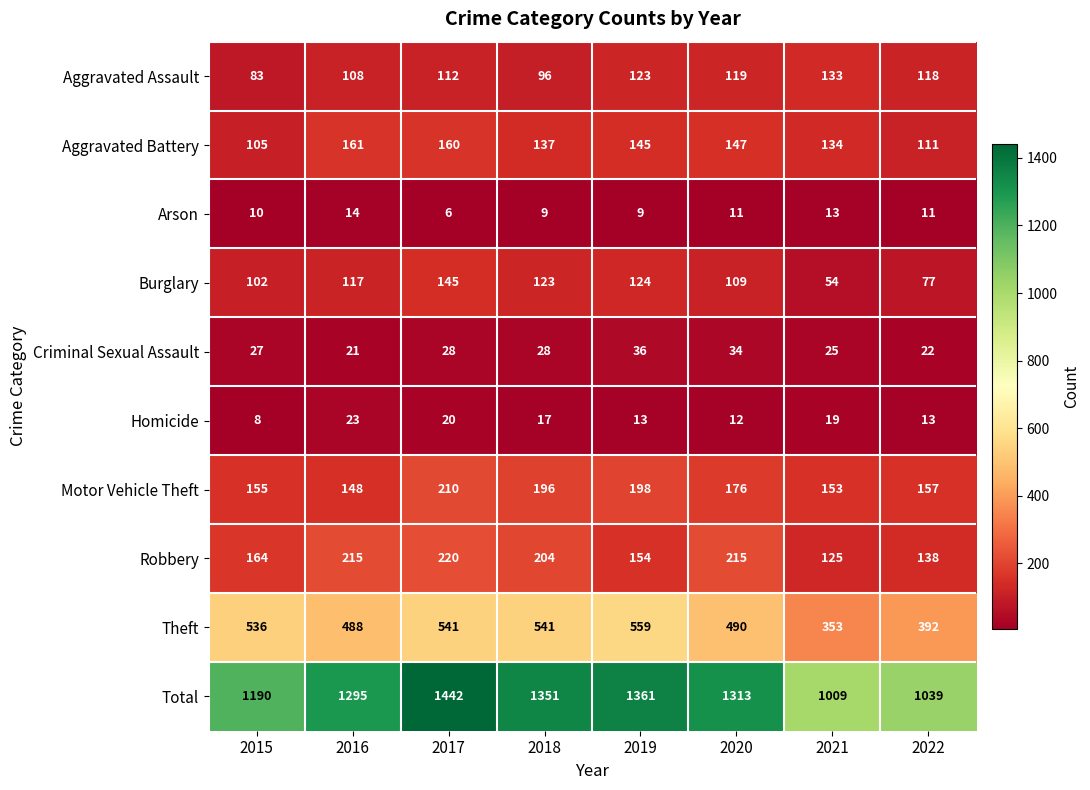

Count the number of data series in this chart.

10